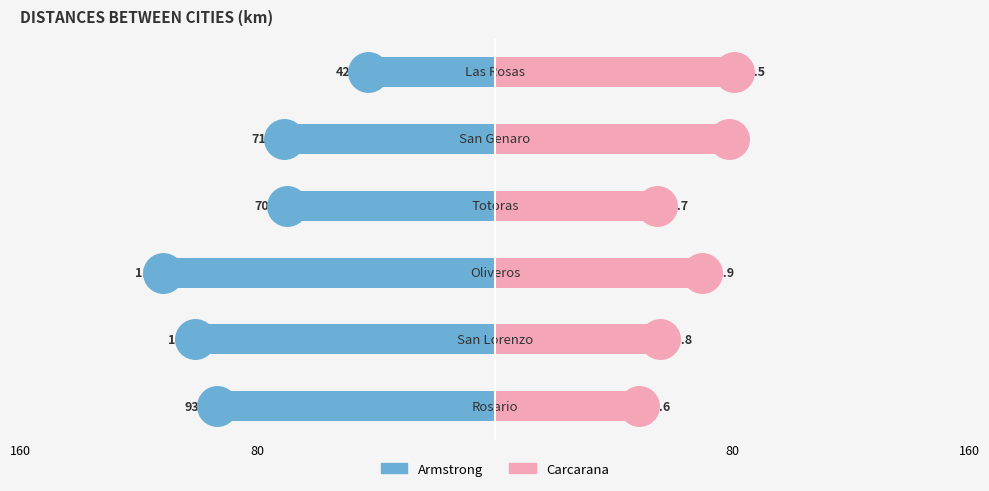

Which series contains the highest Y value?

Armstrong